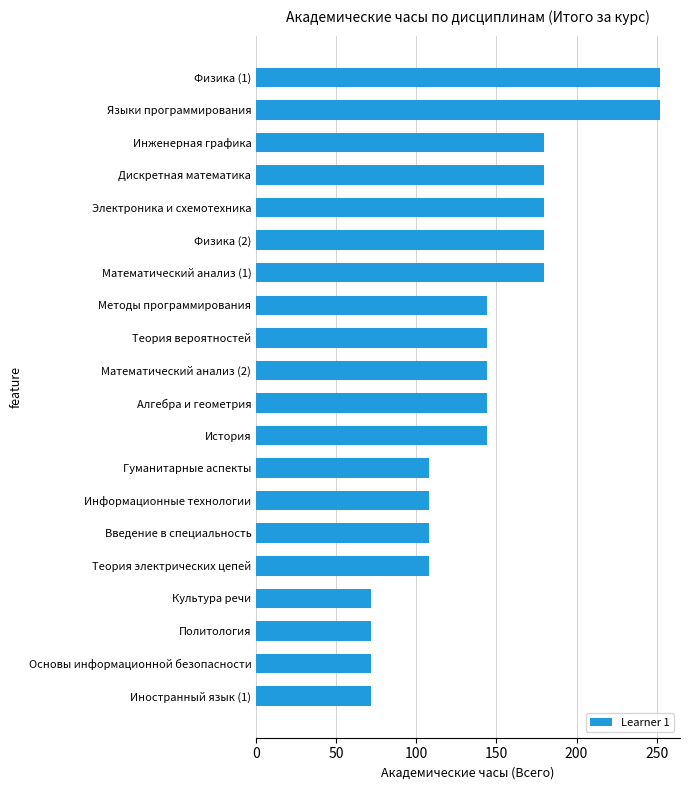

What is the difference between the values at Физика (2) and Введение в специальность?

72